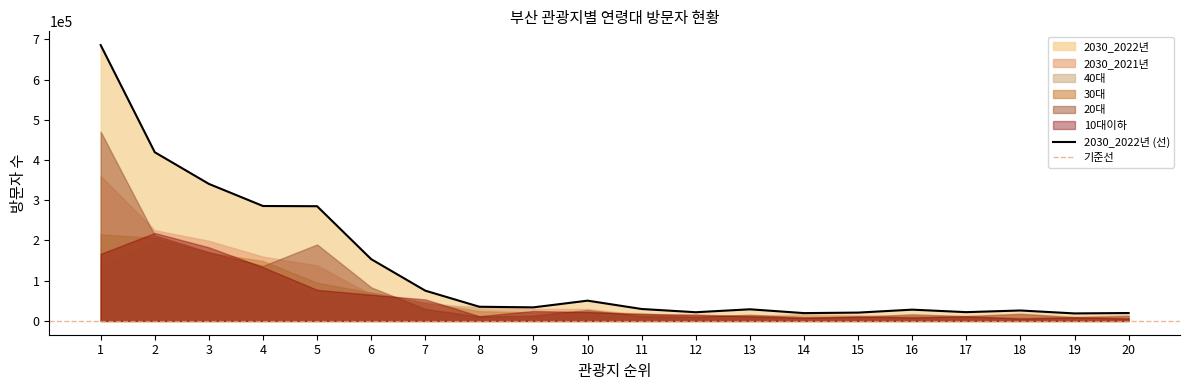

The value of 2030_2022년 (선) at 7 is 75240. True or false?

True